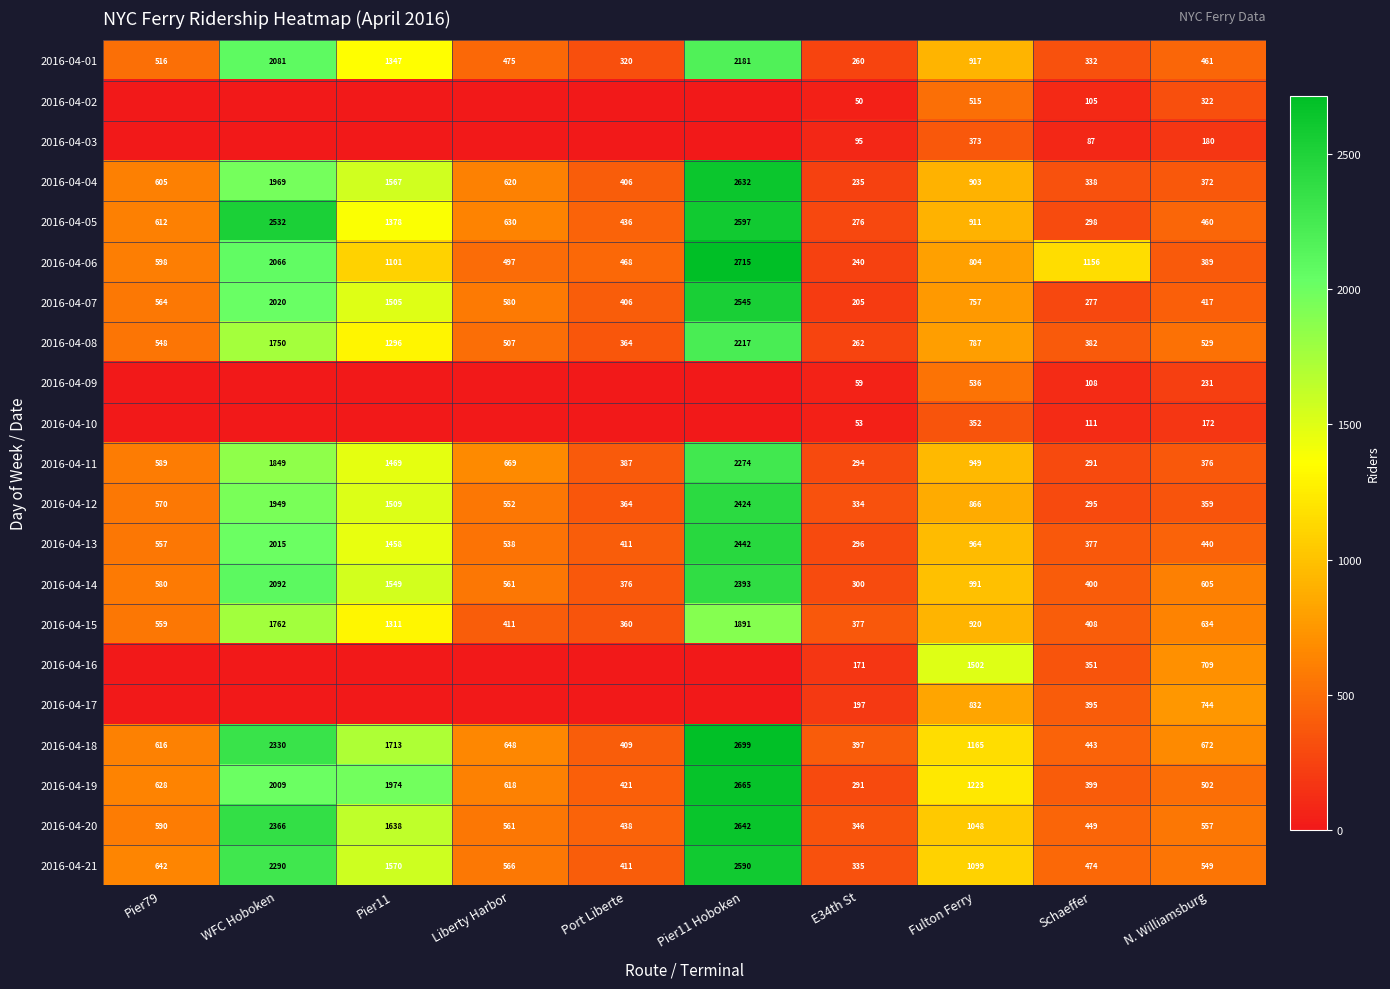

True or false: 2016-04-18 has a value of 2330 at WFC Hoboken.

True